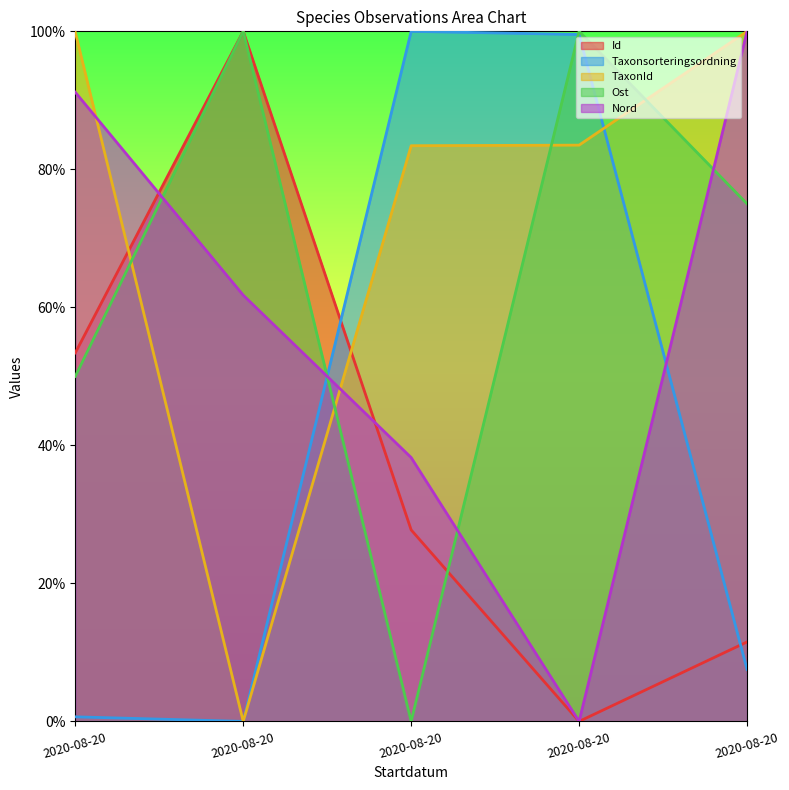

Reading left to right, list all the values displayed in this chart.

Id: 0.5	1.0	0.3	0.0	0.1
Taxonsorteringsordning: 0.0	0.0	1.0	1.0	0.1
TaxonId: 1.0	0.0	0.8	0.8	1.0
Ost: 0.5	1.0	0.0	1.0	0.8
Nord: 0.9	0.6	0.4	0.0	1.0